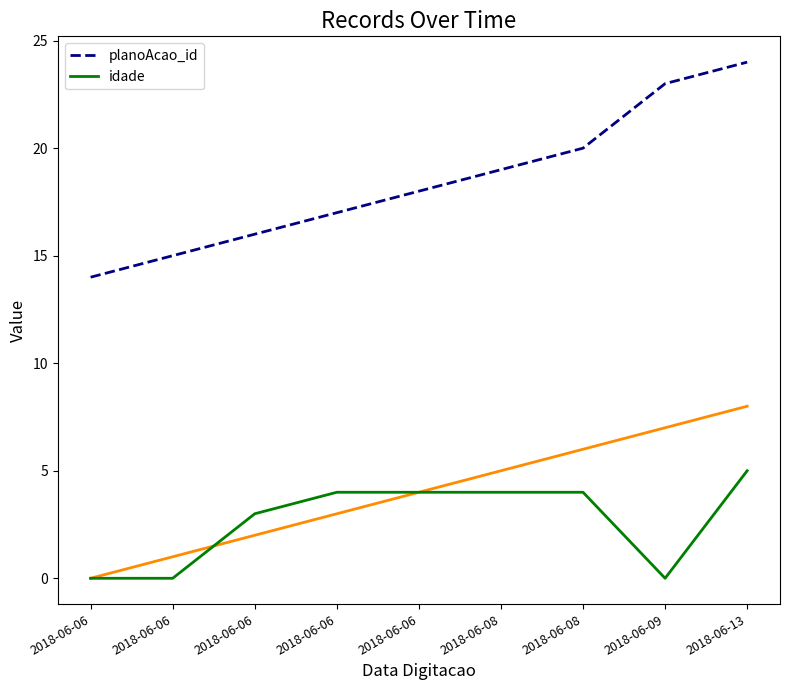

Rank the series by their maximum value, from highest to lowest.

planoAcao_id, idade